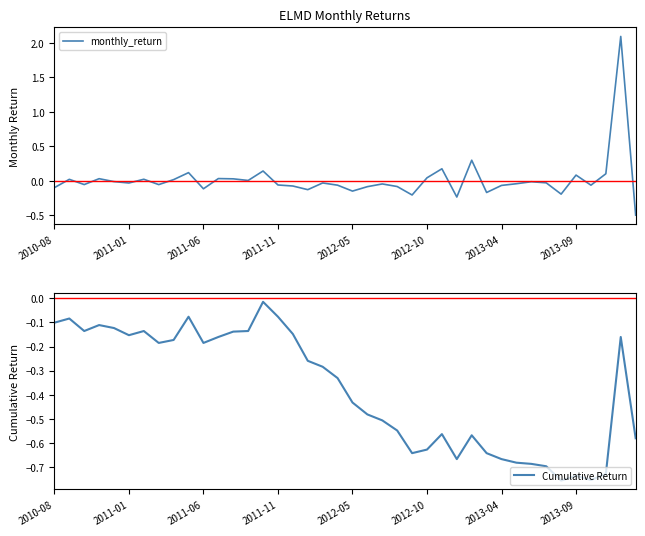

Which series has the largest total across all categories?

monthly_return